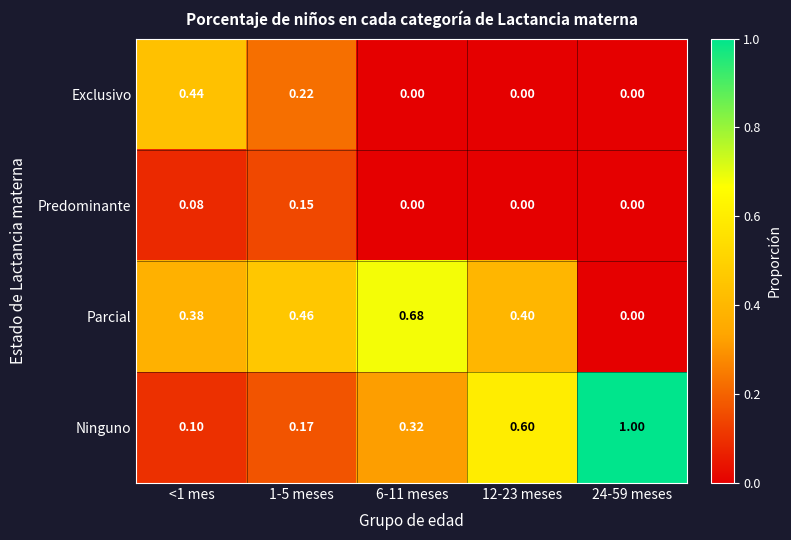

Rank the series by their maximum value, from lowest to highest.

Predominante, Exclusivo, Parcial, Ninguno